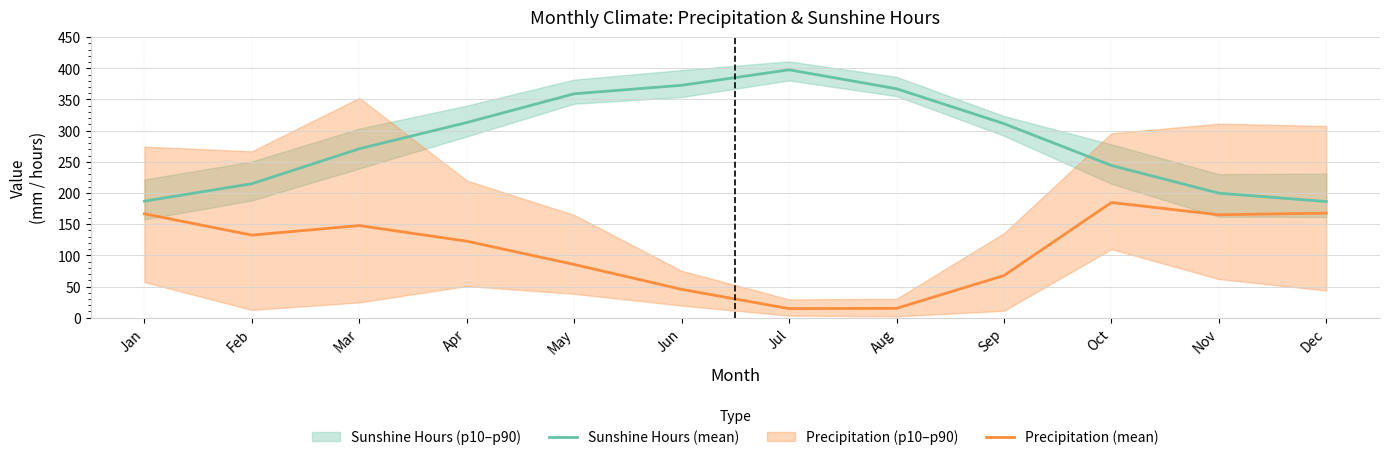

At how many categories does at least one series exceed 286?

6